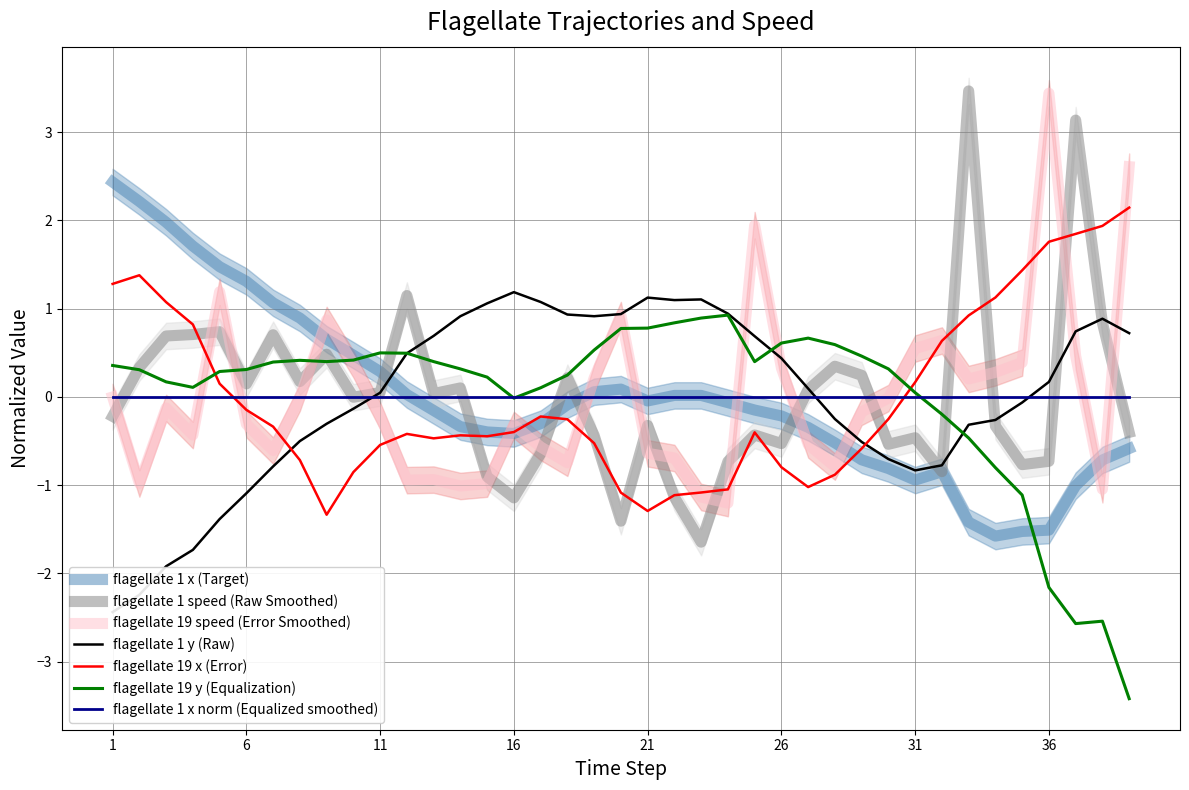

What is the minimum value for flagellate_19_x?

-1.3